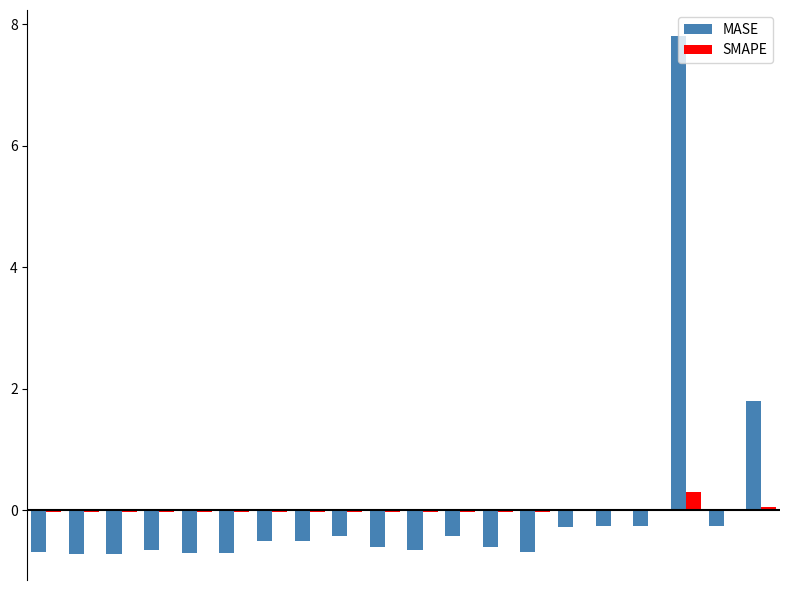

What is the maximum value shown in the chart?

7.8